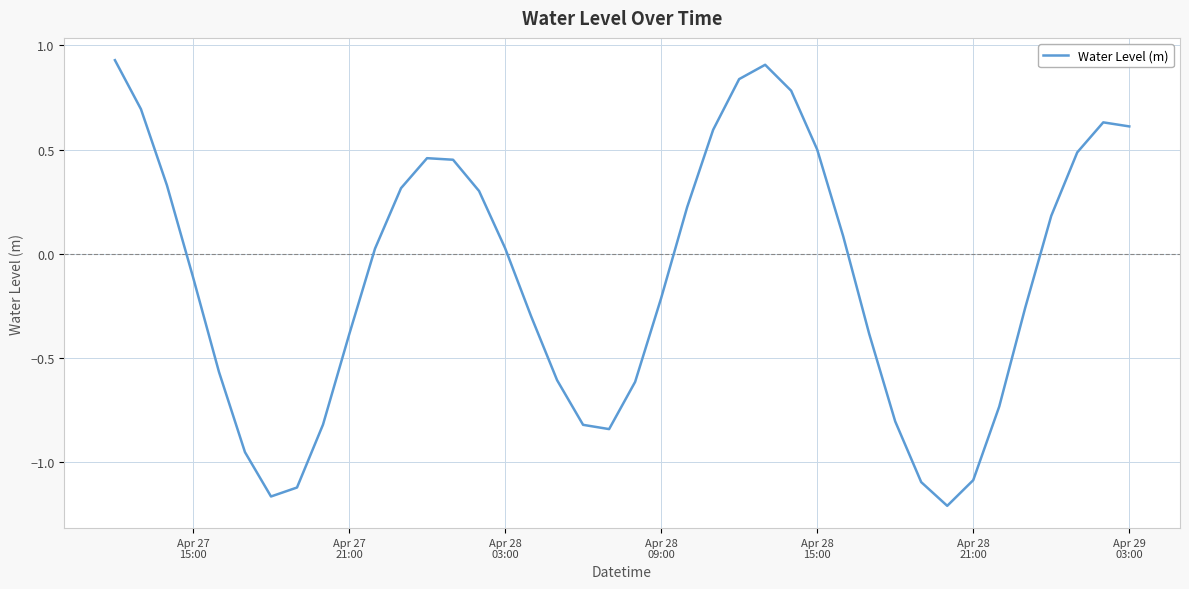

How many negative values are there?

20